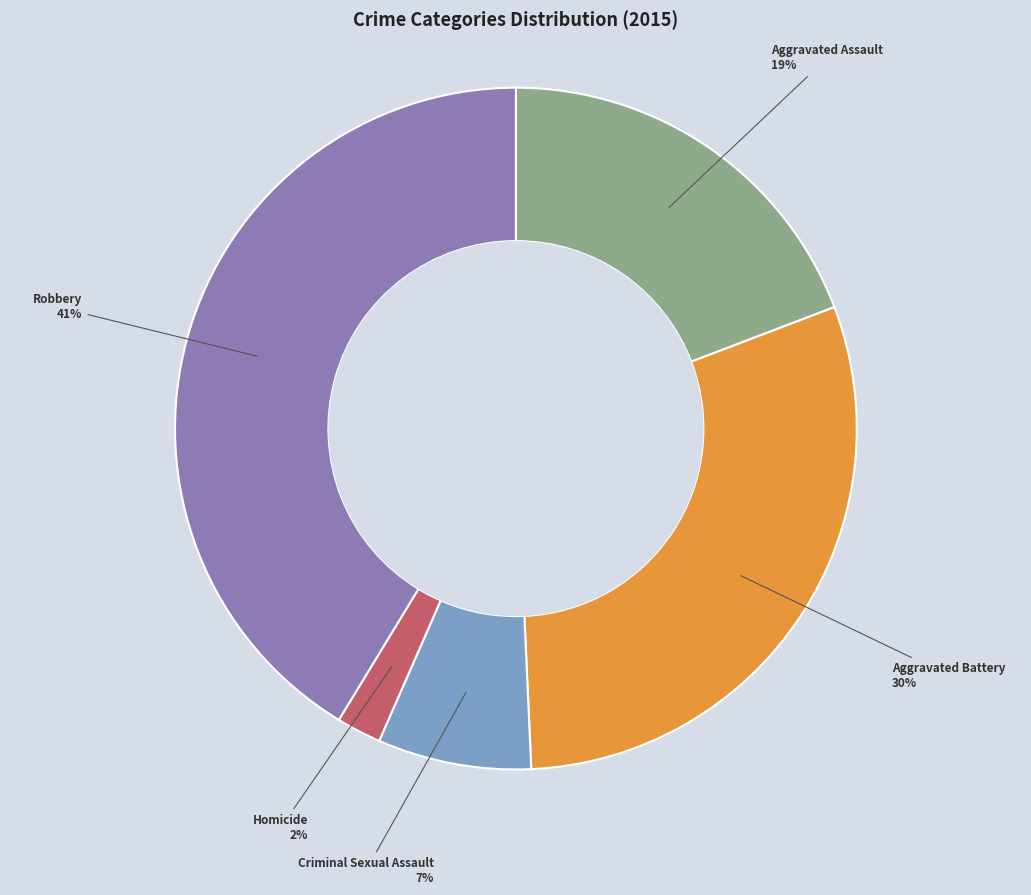

Is the sum of Aggravated Assault and Homicide greater than half?

No